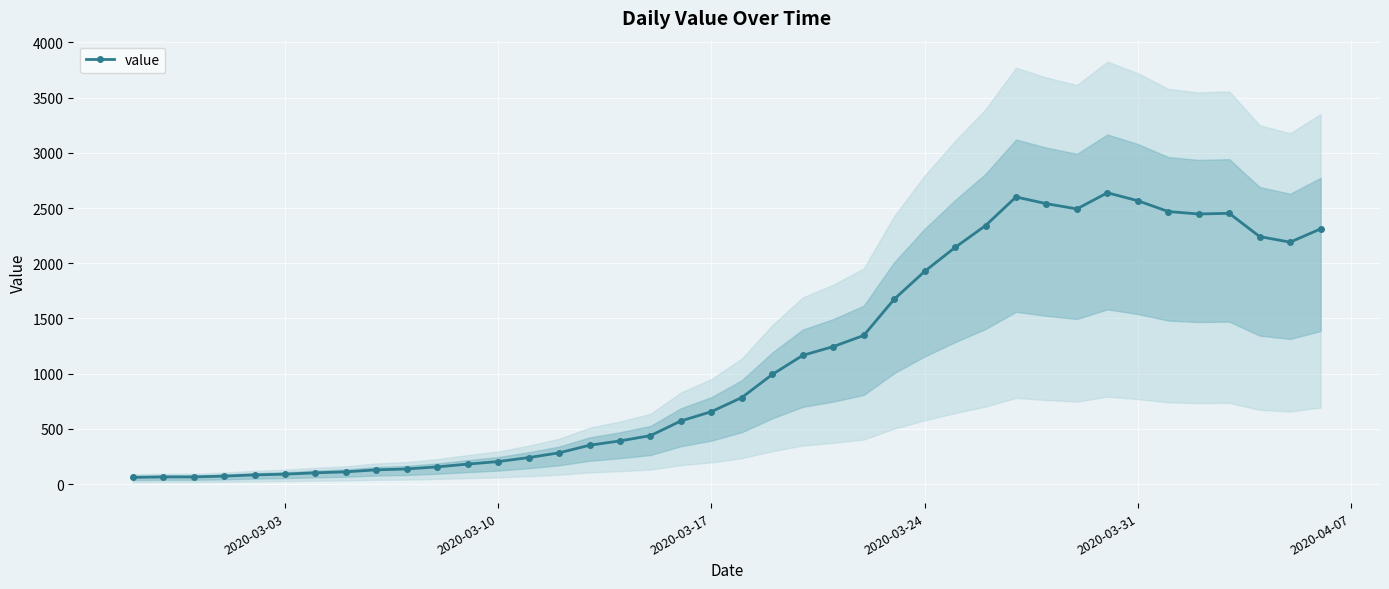

How many interior local peaks (higher than both neighbors) does the data have?

3